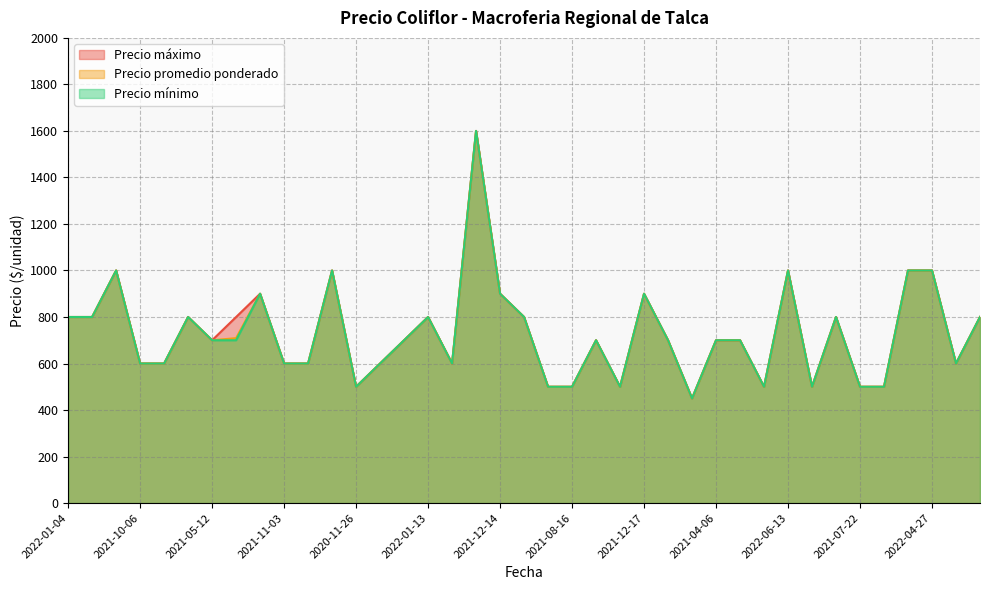

What are all the series names shown in the legend?

Precio máximo, Precio promedio ponderado, Precio mínimo